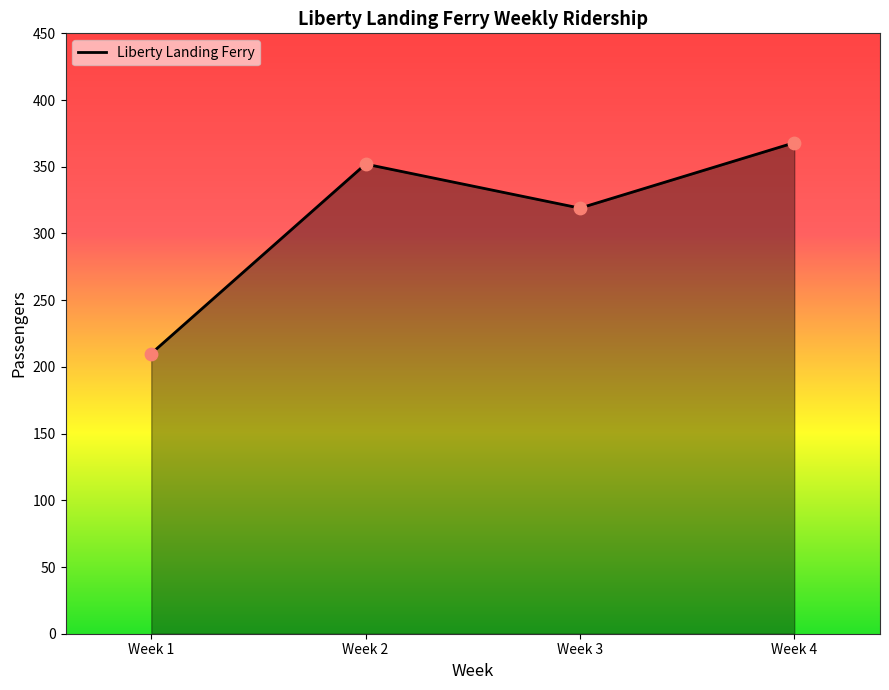

What is the ratio of the value at Week 1 to the value at Week 4?

0.6